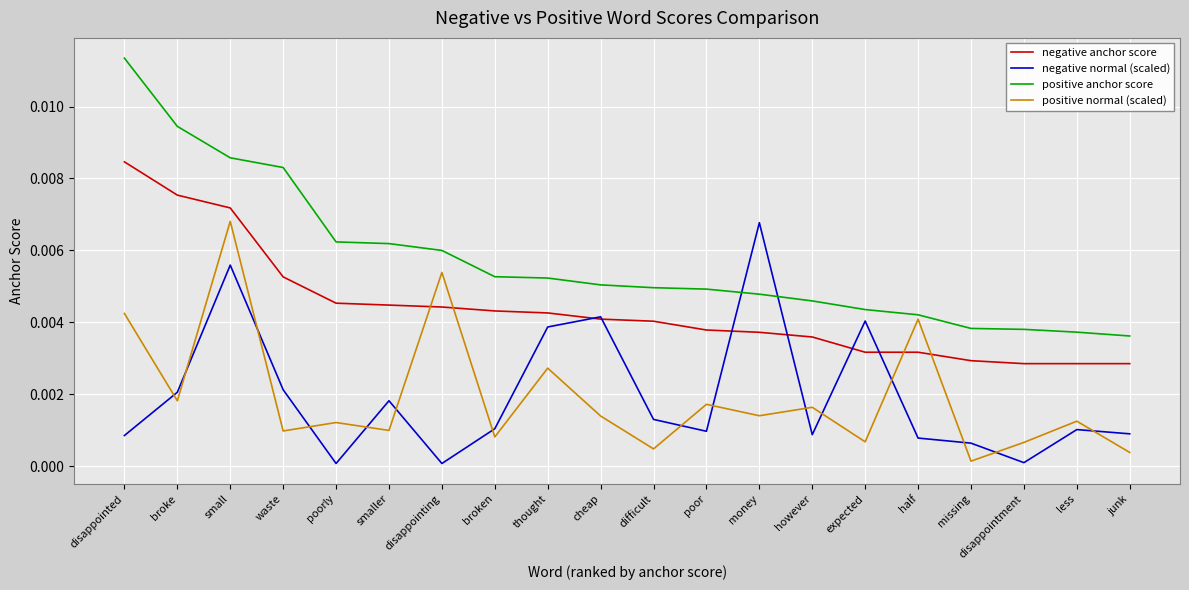

Which series has the largest range (max minus min)?

positive anchor score